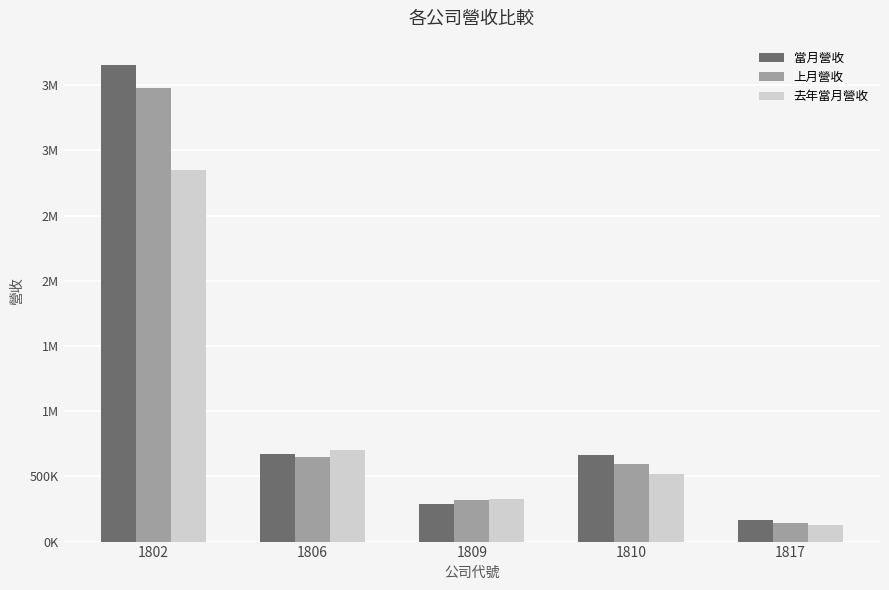

What are all the series names shown in the legend?

當月營收, 上月營收, 去年當月營收